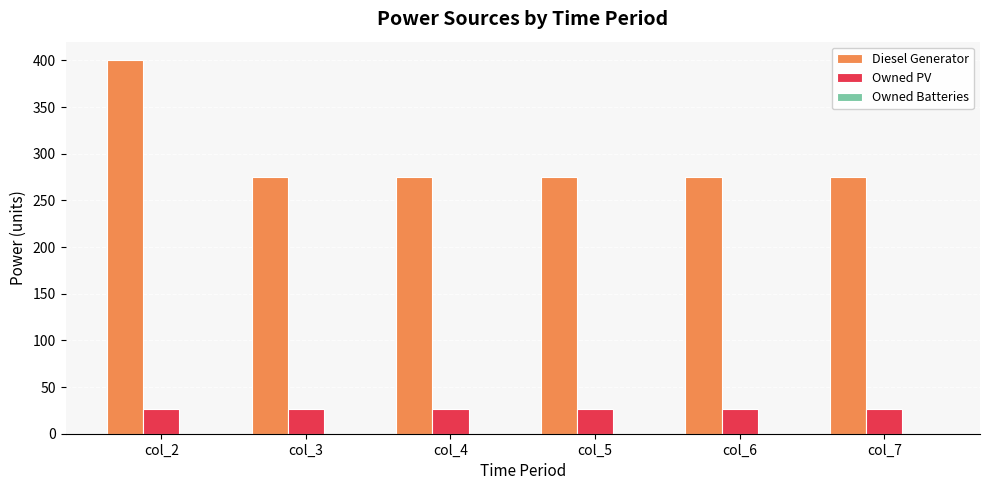

Which series has the widest spread of values?

Diesel Generator